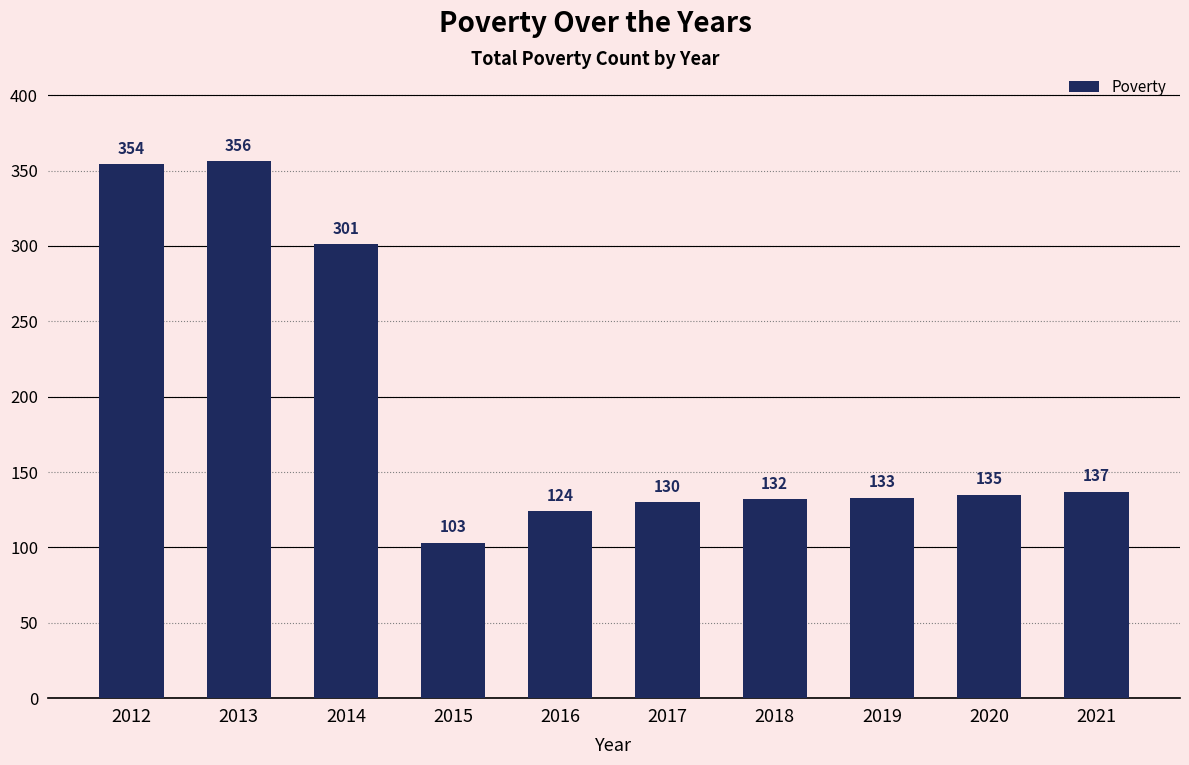

List the labels in order of value, largest first.

2013, 2012, 2014, 2021, 2020, 2019, 2018, 2017, 2016, 2015